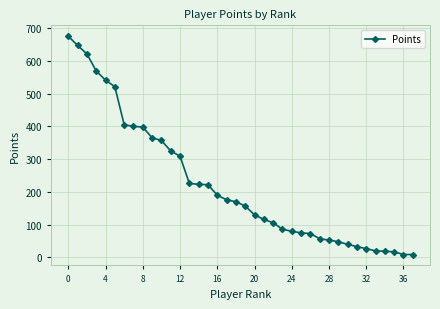

What is the greatest value displayed?

675